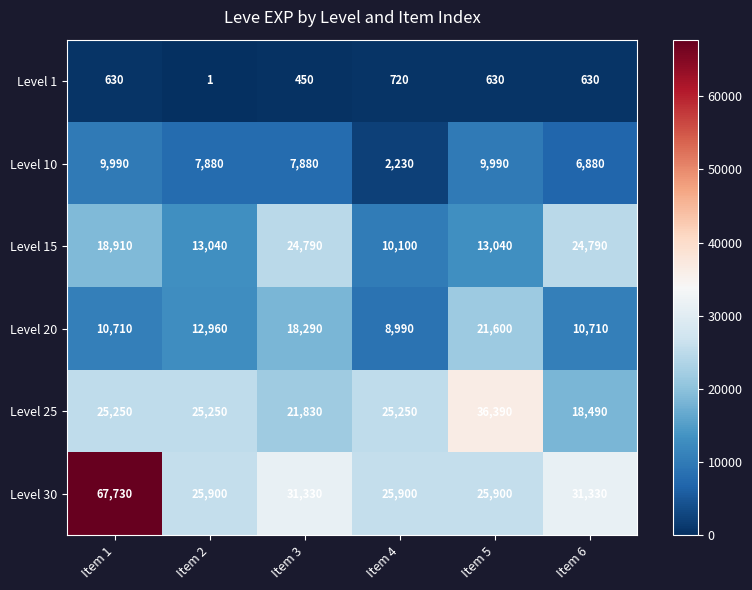

Which series changed the most between Item 2 and Item 4?

Level 10